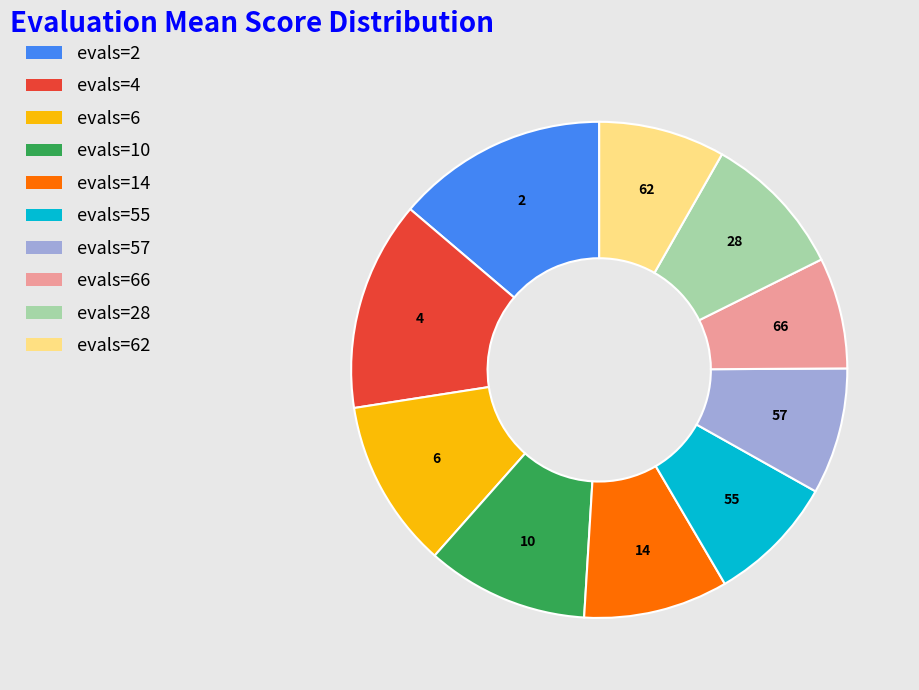

Does any single category account for the majority?

No